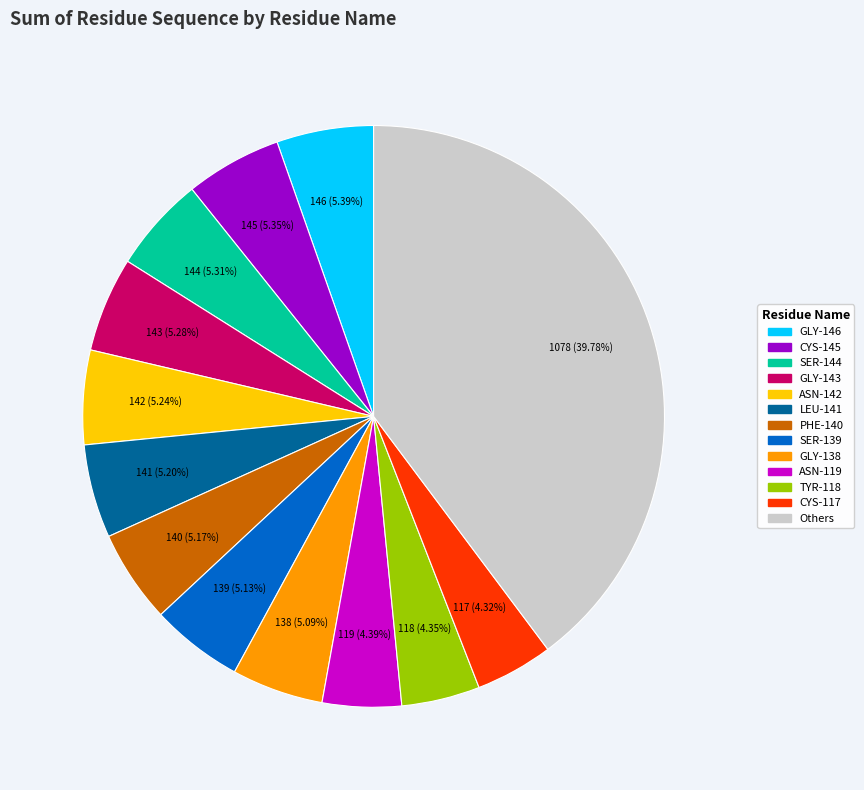

Is there any slice that represents more than half of the pie?

No